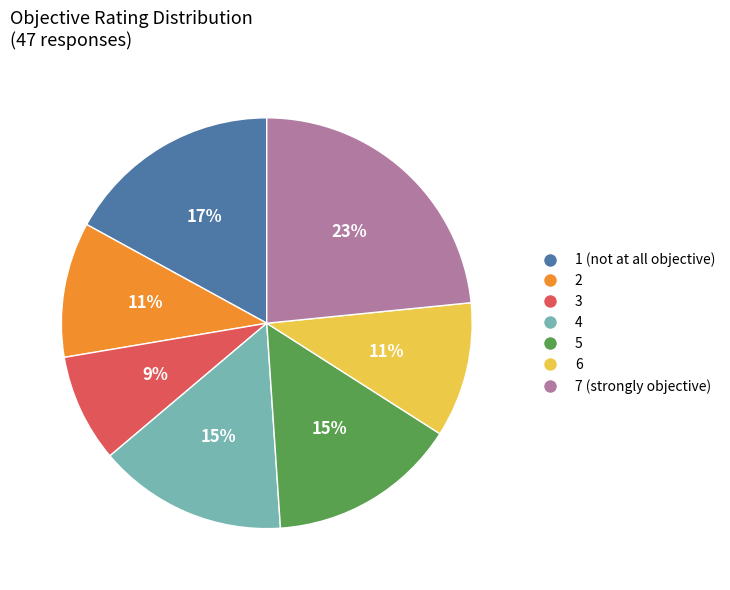

Which has a higher value, 2 or 5?

5